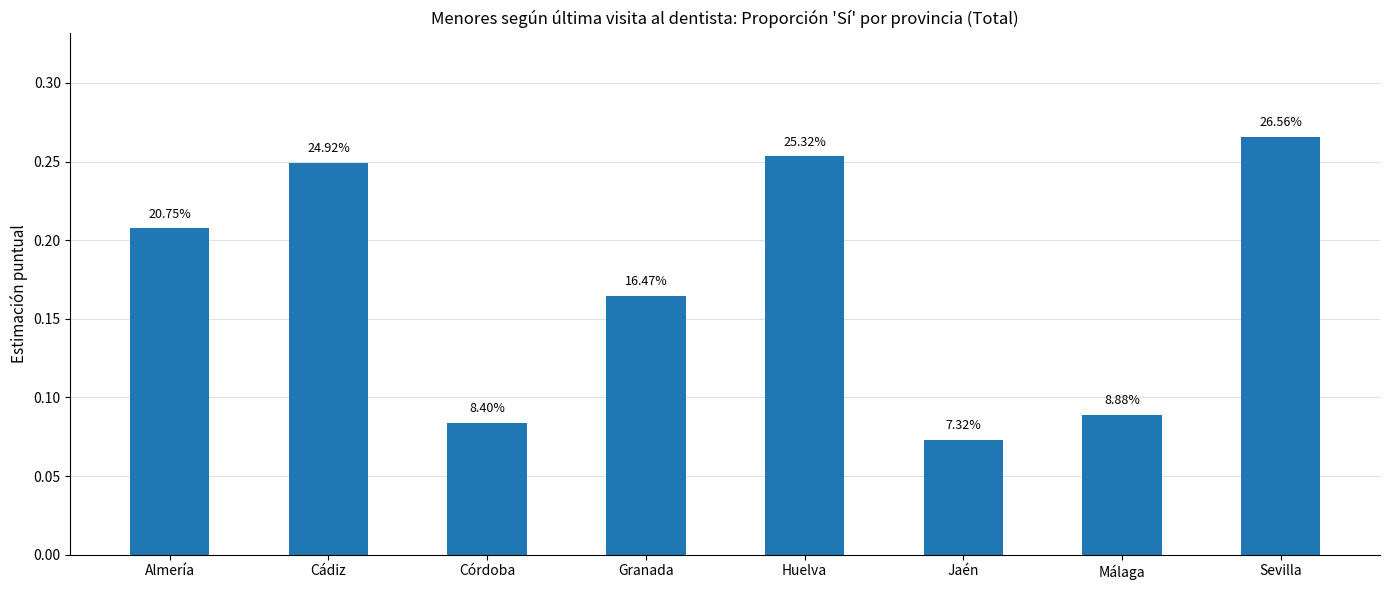

Rank the categories by value from lowest to highest.

Jaén, Córdoba, Málaga, Granada, Almería, Cádiz, Huelva, Sevilla